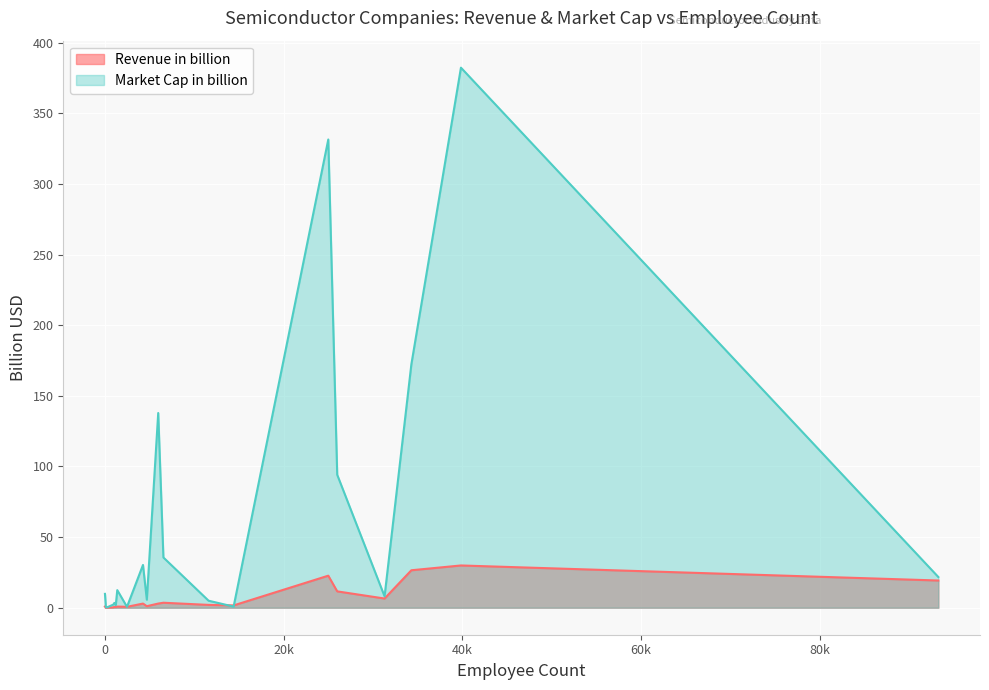

At which category is the sum across all series the highest?

39850